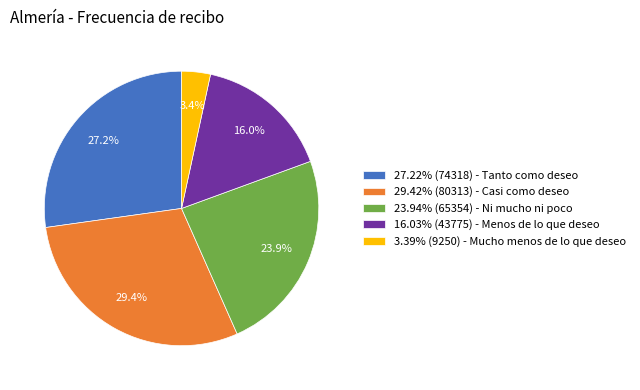

Approximately how many times larger is the value at 16.03% (43775) - Menos de lo que deseo compared to 27.22% (74318) - Tanto como deseo?

0.6